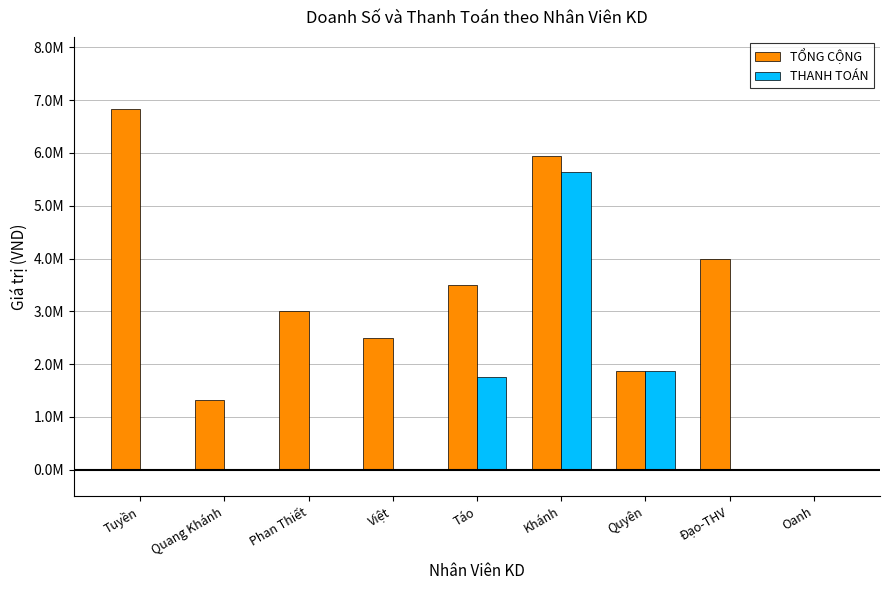

At which label does THANH TOÁN reach its minimum?

Tuyền